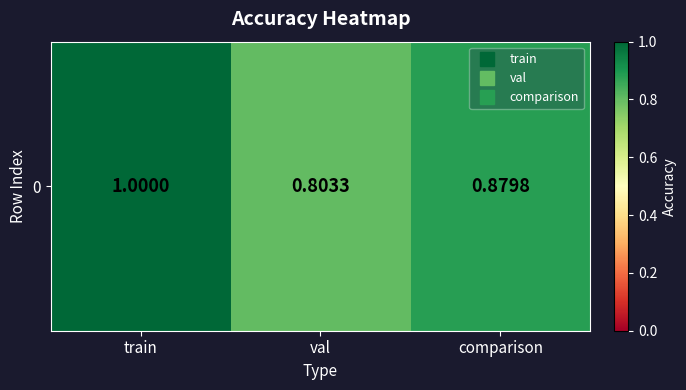

List the labels in order of value, largest first.

train, comparison, val